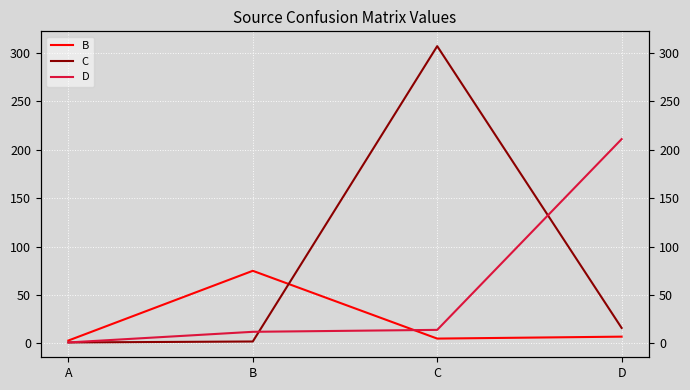

True or false: D has a value of 14 at C.

True